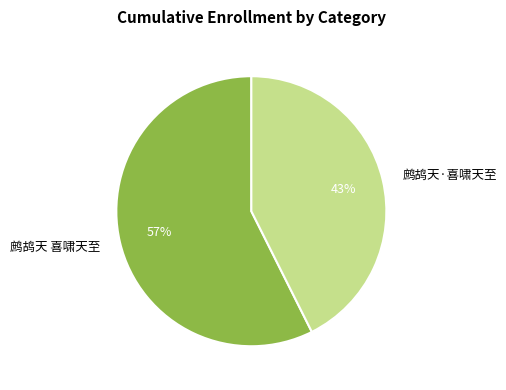

Is the sum of 鹧鸪天 喜啸天至 and 鹧鸪天·喜啸天至 greater than half?

Yes